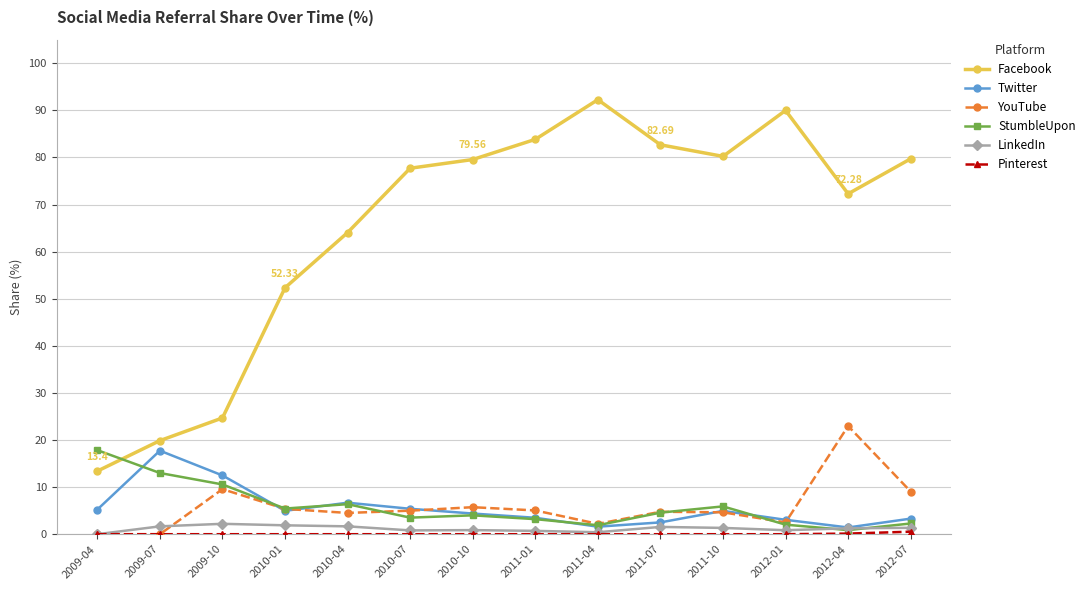

Between 2009-10 and 2012-07, which series saw the biggest shift?

Facebook